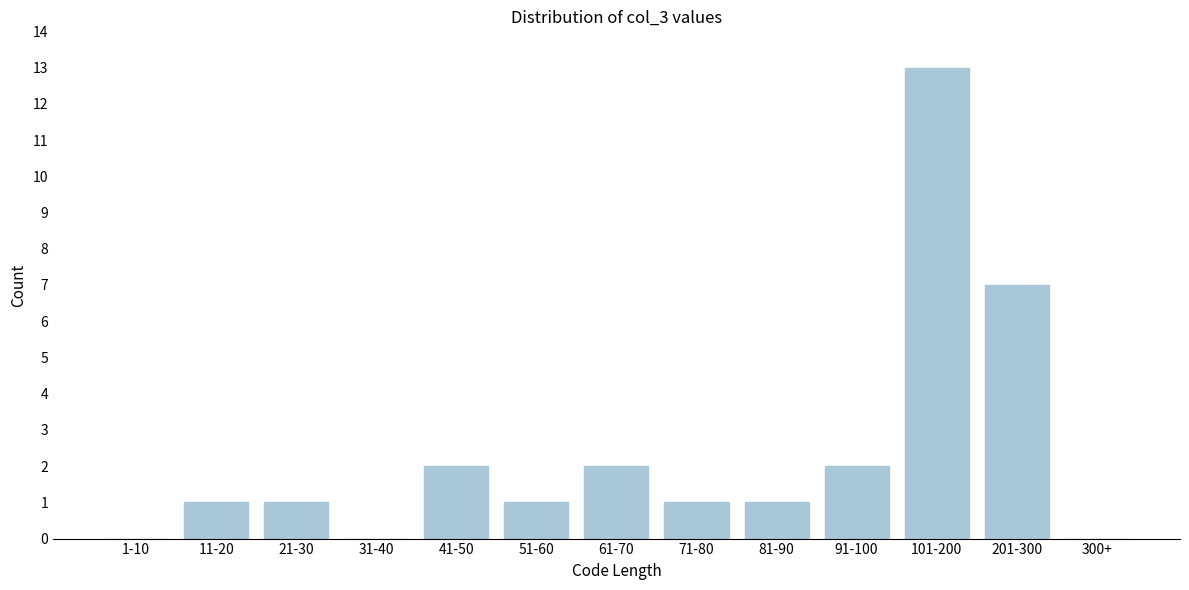

Reading left to right, what are all the values shown in this chart?

1-10=0	11-20=1	21-30=1	31-40=0	41-50=2	51-60=1	61-70=2	71-80=1	81-90=1	91-100=2	101-200=13	201-300=7	300+=0